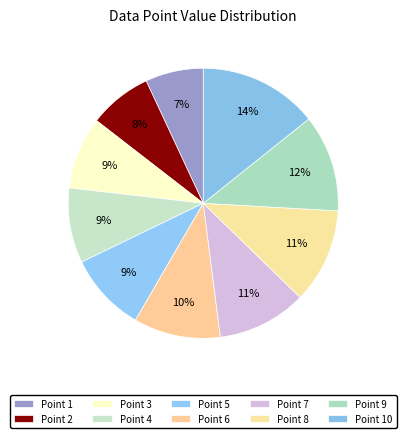

Is there a majority slice in this chart?

No